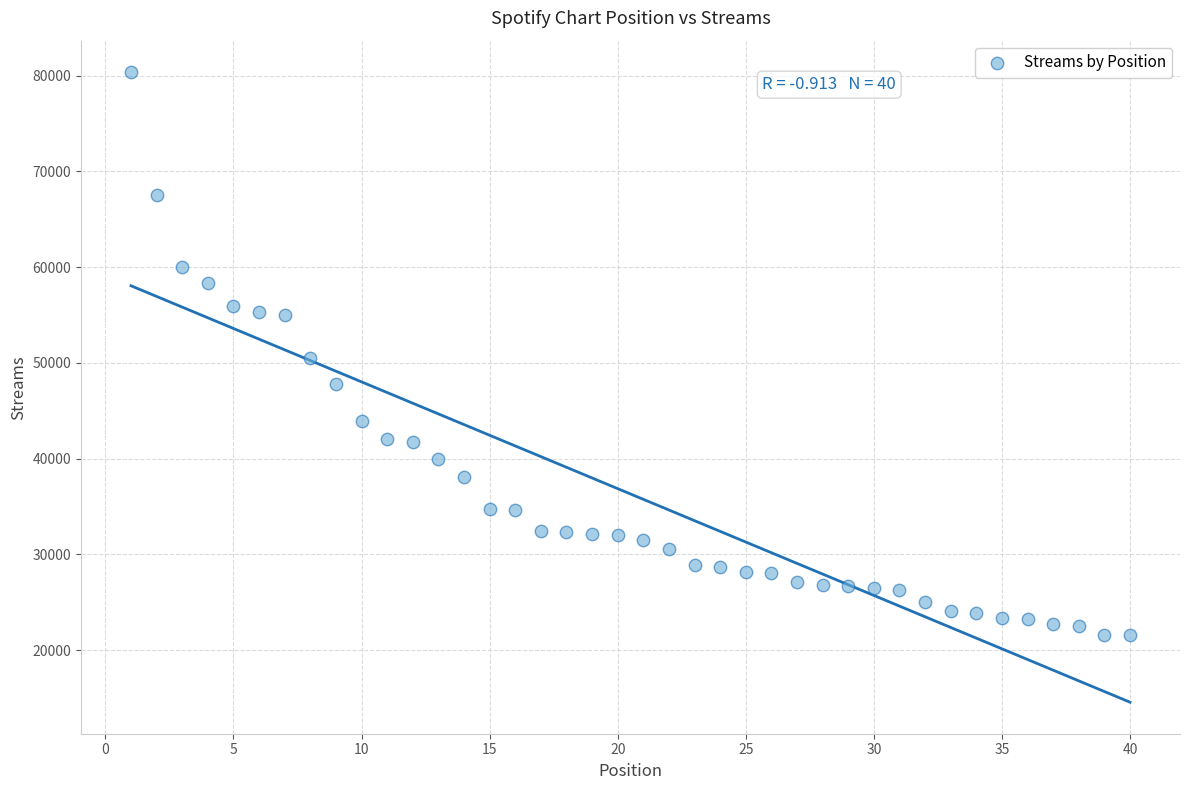

What is the range of X values (max minus min)?

39